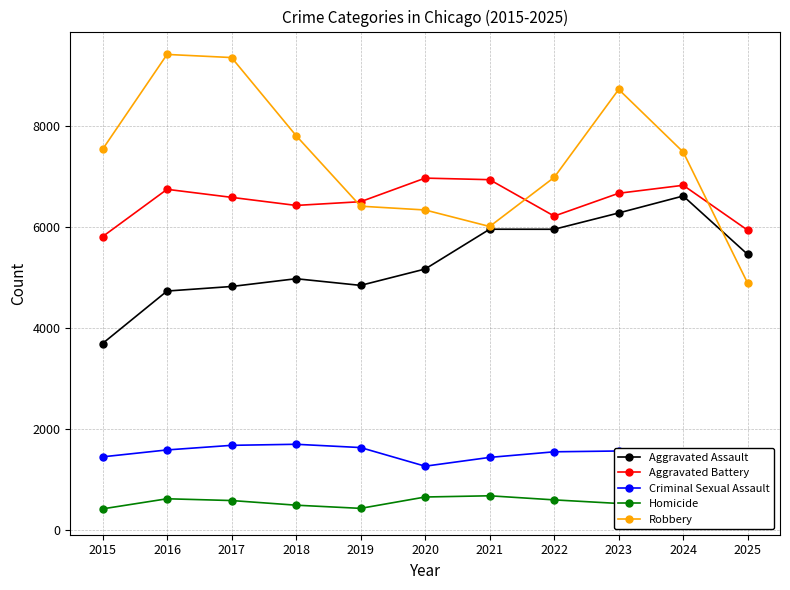

How many data points in Homicide are above 523?

5